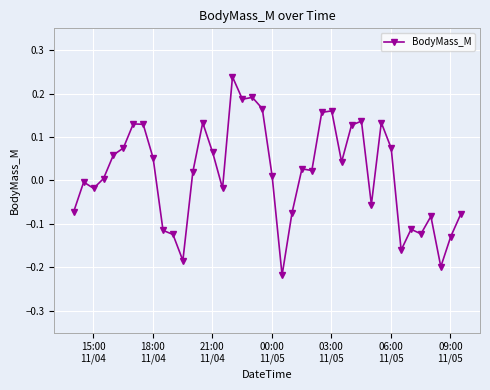

What is the sum of all values?

0.6